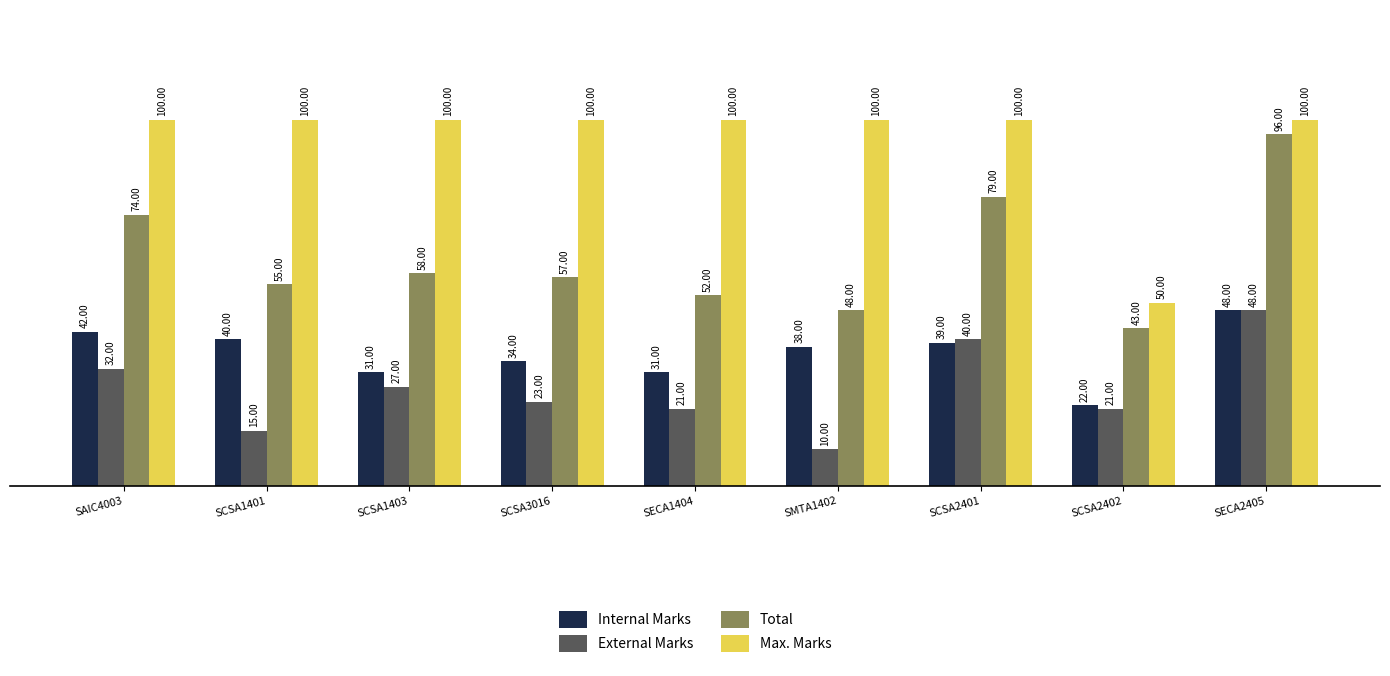

What is the lowest value of the Total series?

43